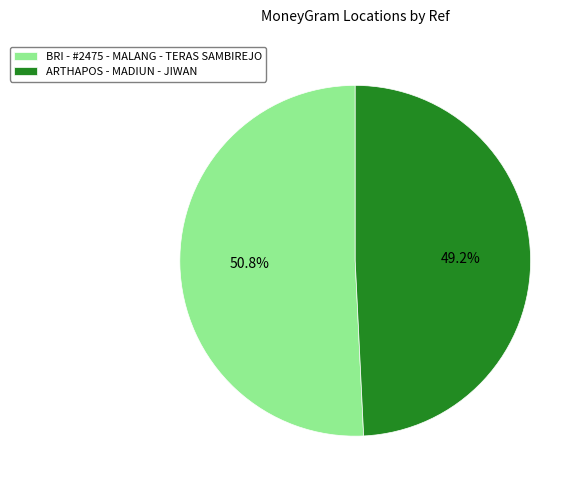

To the nearest percent, what is the difference between the largest and smallest slice percentages?

2%